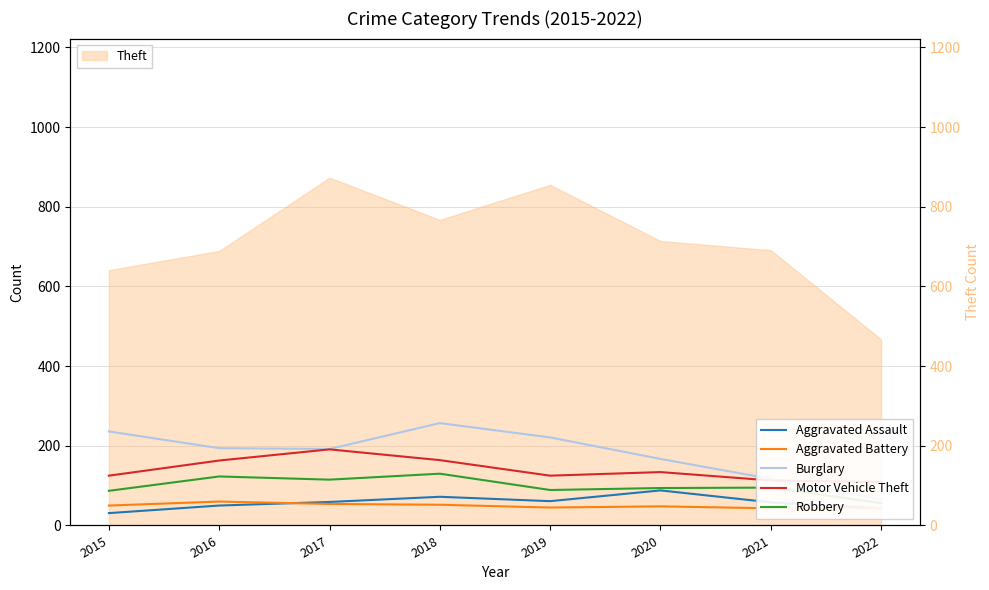

What is the average value of the Motor Vehicle Theft series?

140